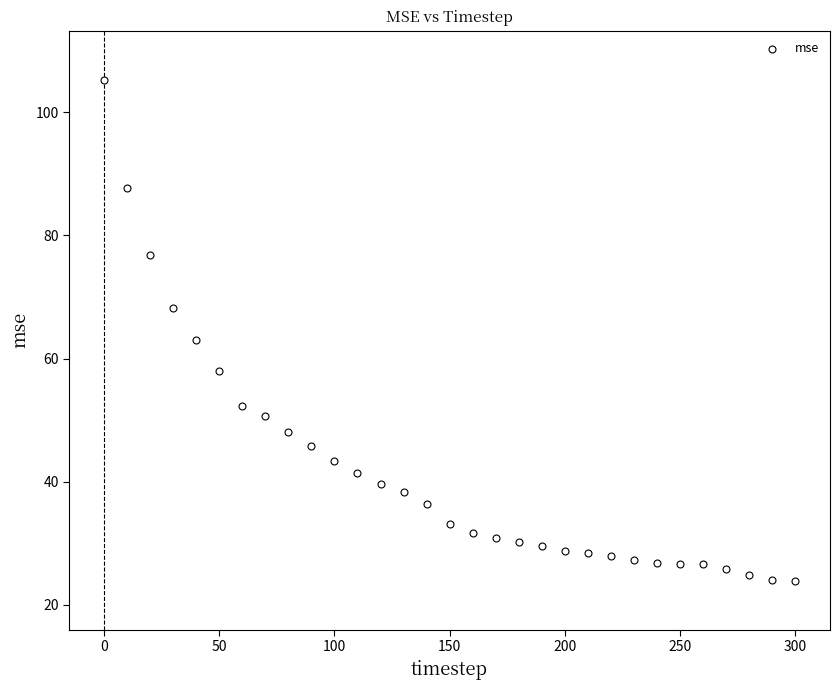

What is the range of Y values (max minus min)?

81.3